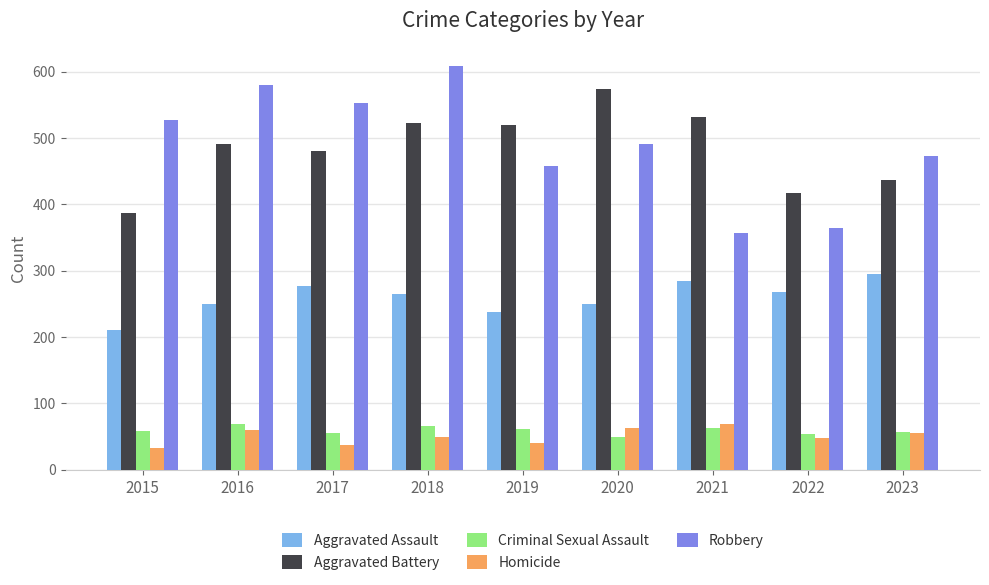

What is the difference between the highest and lowest values at 2018?

559